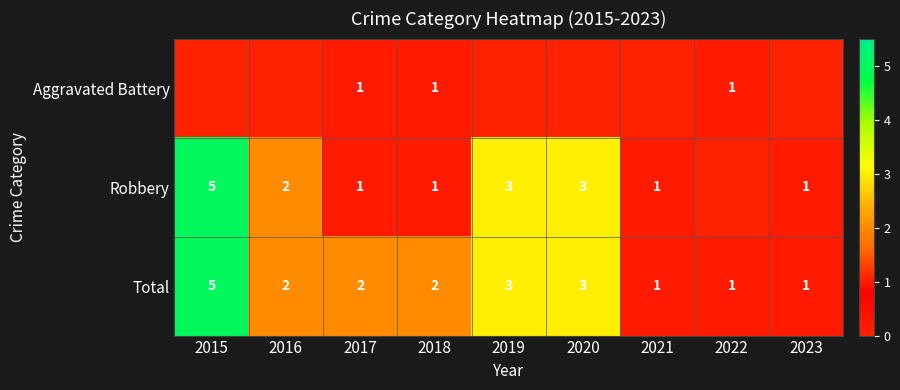

What value does the Total series have at 2020?

3